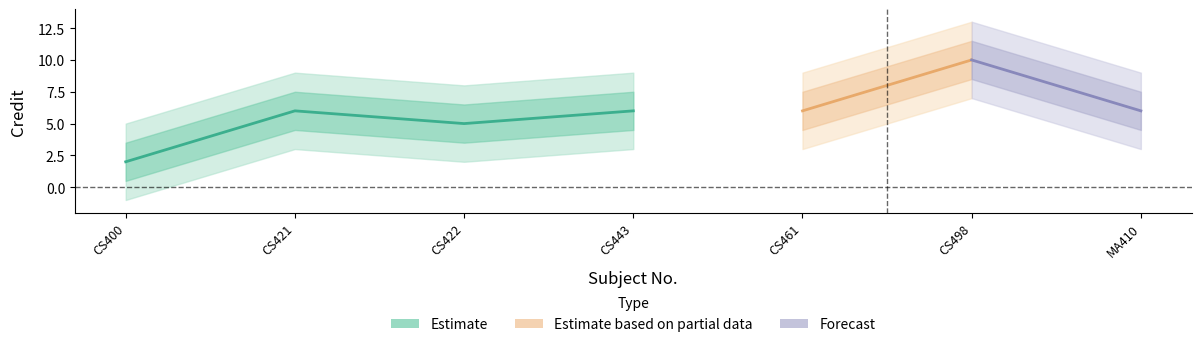

At which category does the chart reach its minimum across all series?

CS400